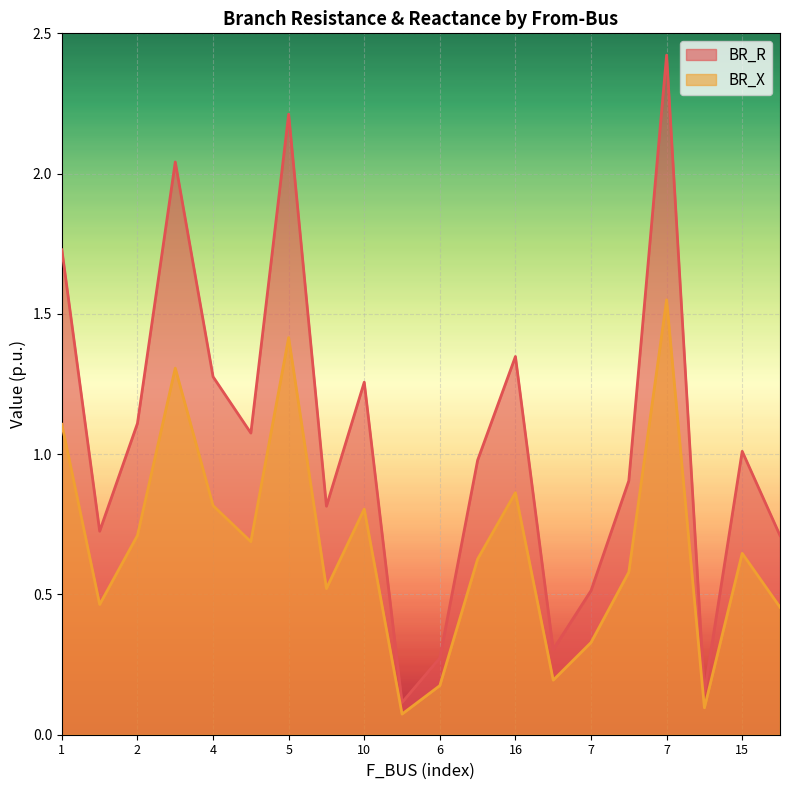

Which series has the largest total across all categories?

BR_R